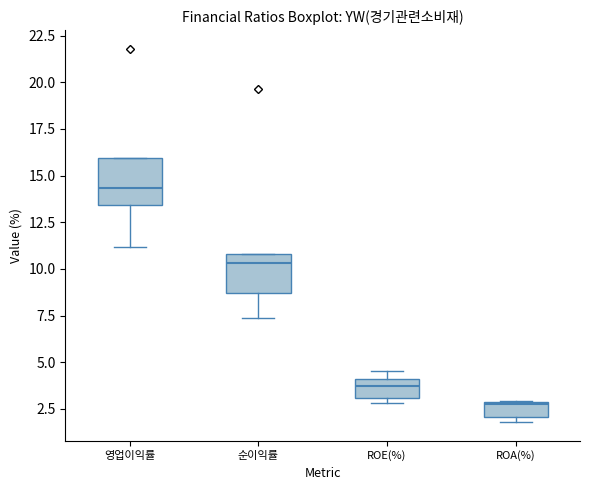

Where is the lower edge of the box for 영업이익률 on the y-axis? The values are not printed on the chart, so give them approximately, as read against the axis.

13.5